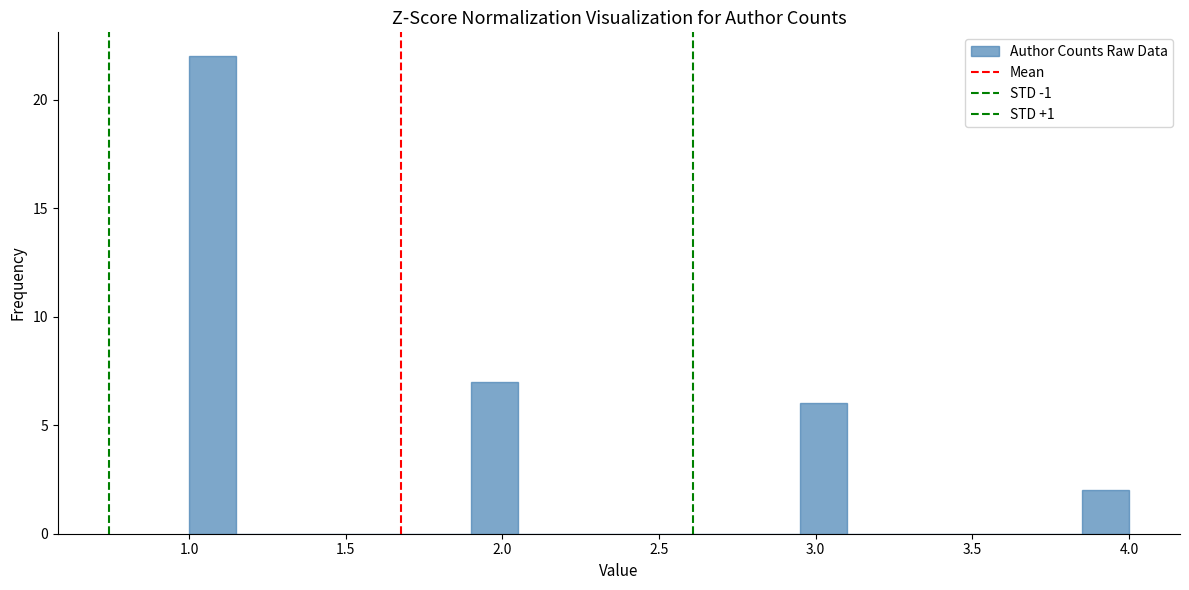

Read against the x-axis, roughly where is the centre of the tallest bar?

1.10